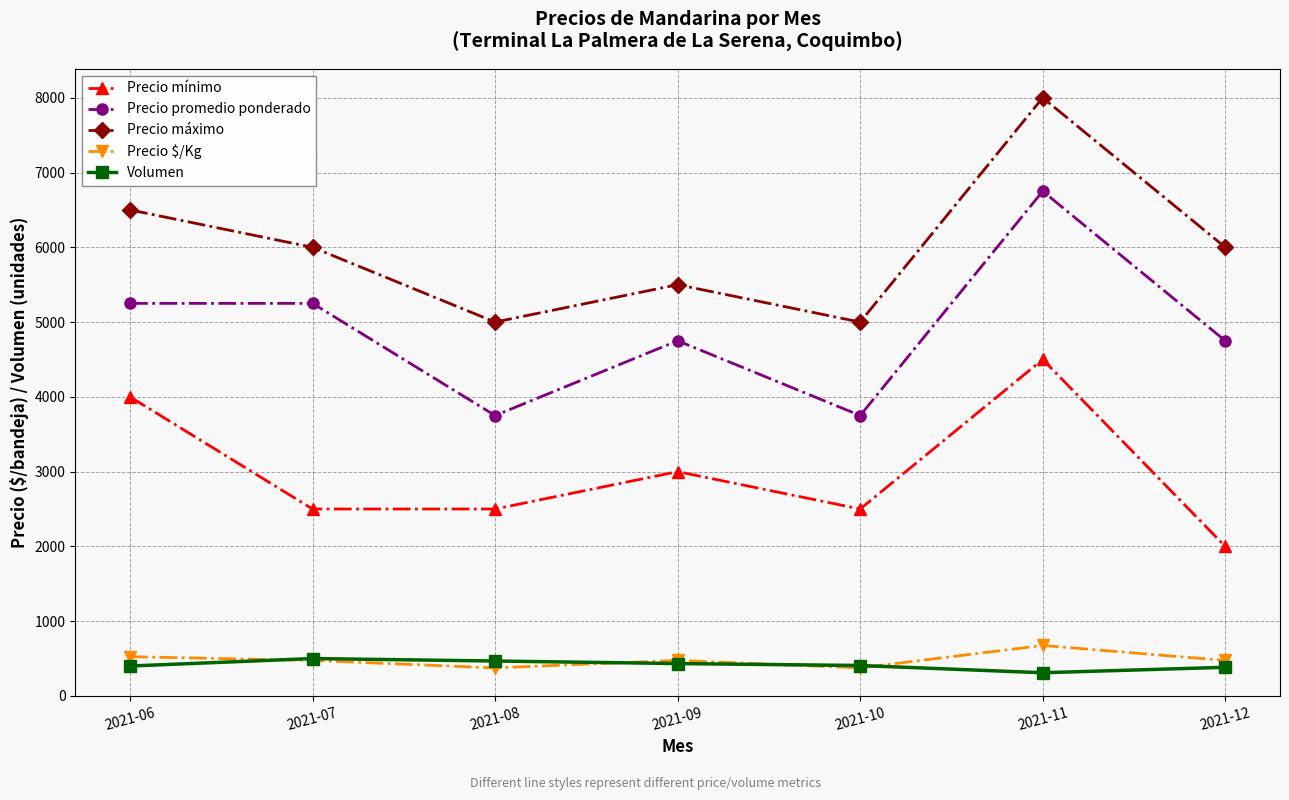

Where is the first local minimum for Precio $/Kg?

2021-08